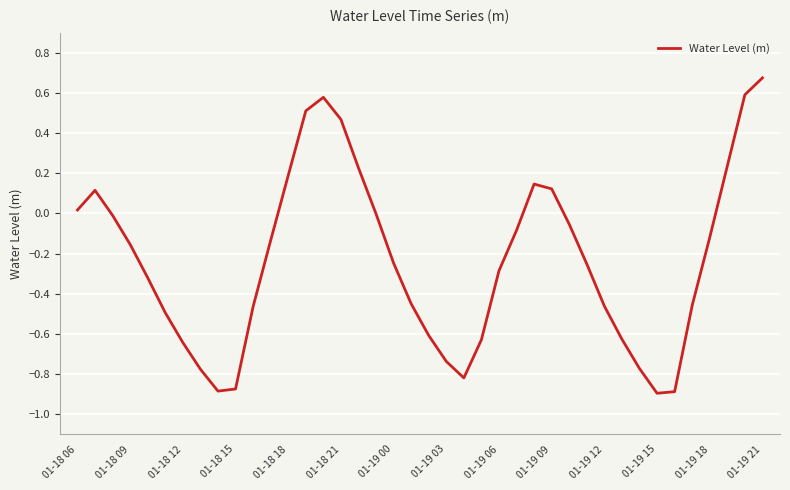

How many lines are shown in the chart?

1